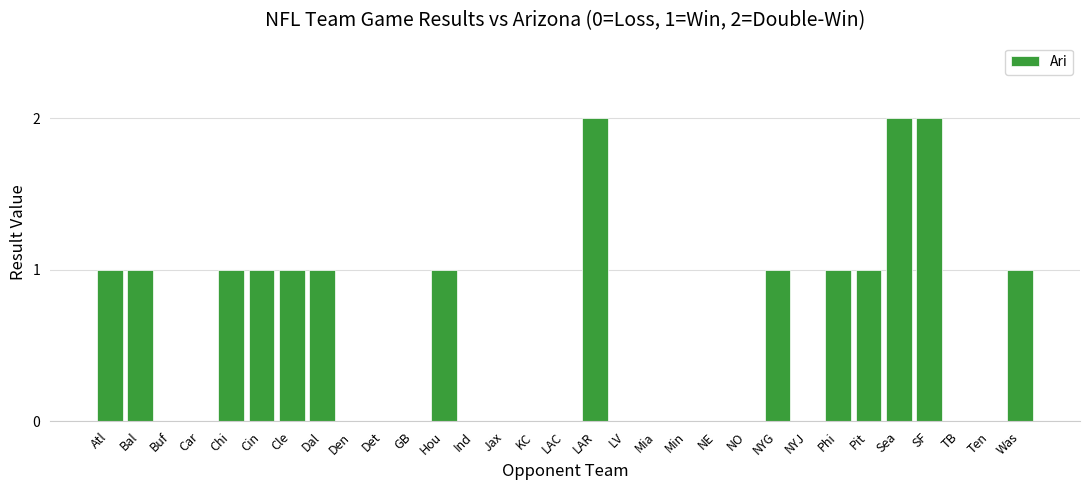

Which has a higher value, Phi or Den?

Phi